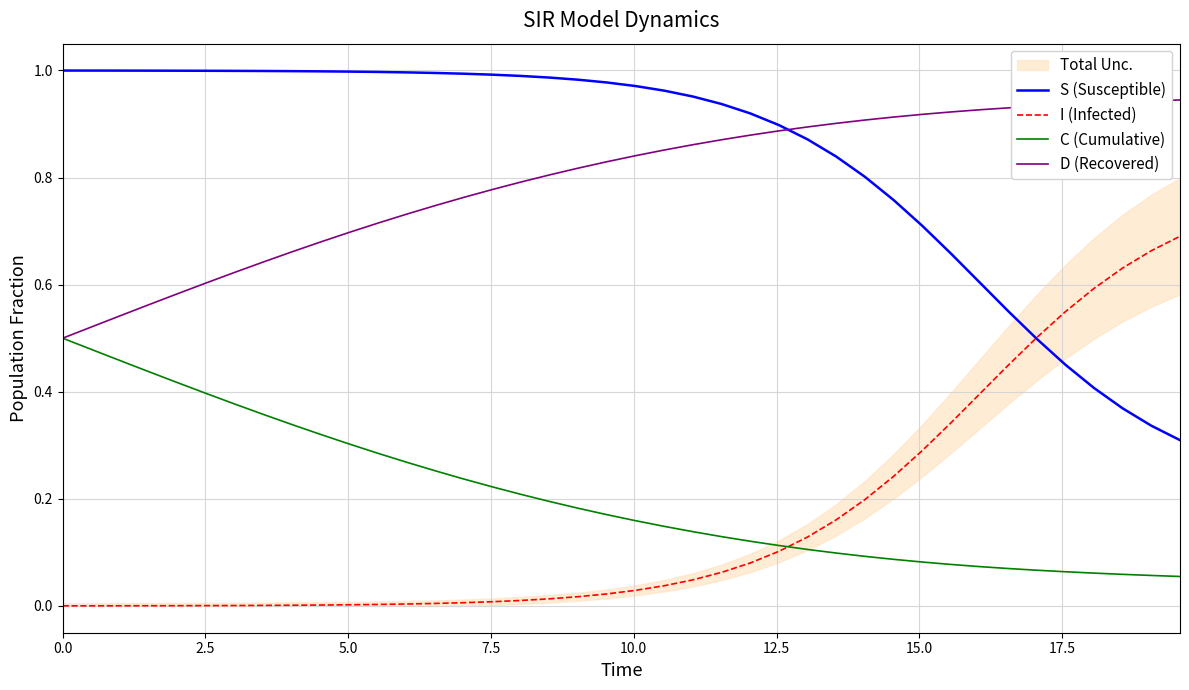

How many categories are shown in the chart?

40